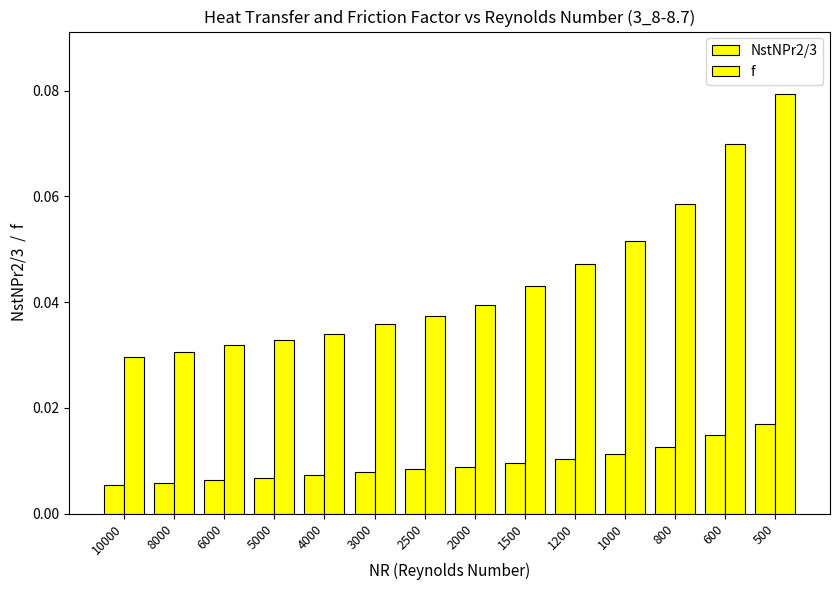

Reading left to right, extract all data points from this chart.

NstNPr2/3: 0.0	0.0	0.0	0.0	0.0	0.0	0.0	0.0	0.0	0.0	0.0	0.0	0.0	0.0
f: 0.0	0.0	0.0	0.0	0.0	0.0	0.0	0.0	0.0	0.0	0.1	0.1	0.1	0.1